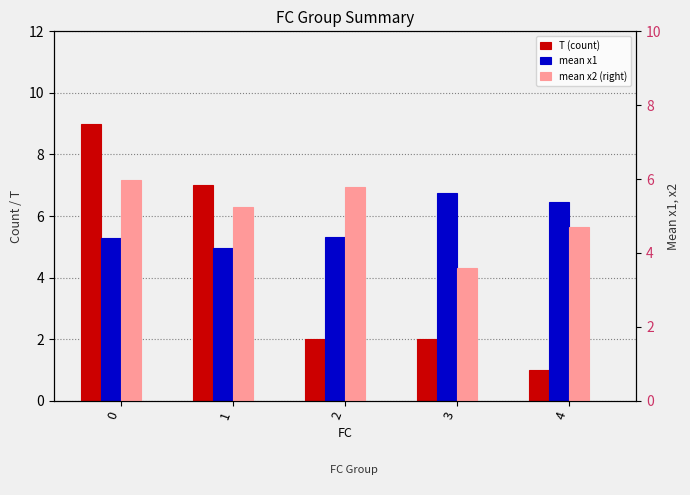

Between 0 and 1, which series saw the biggest shift?

T (count)